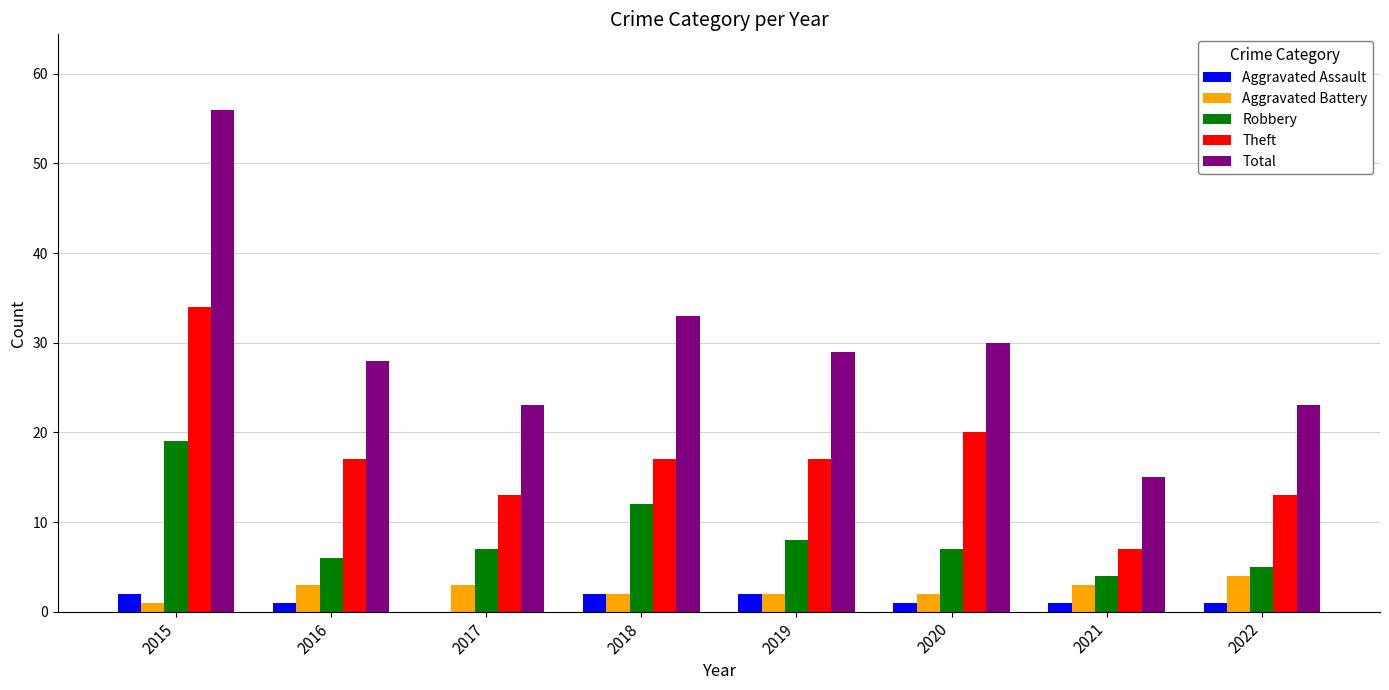

The value of Aggravated Assault at 2017 is 0. True or false?

True